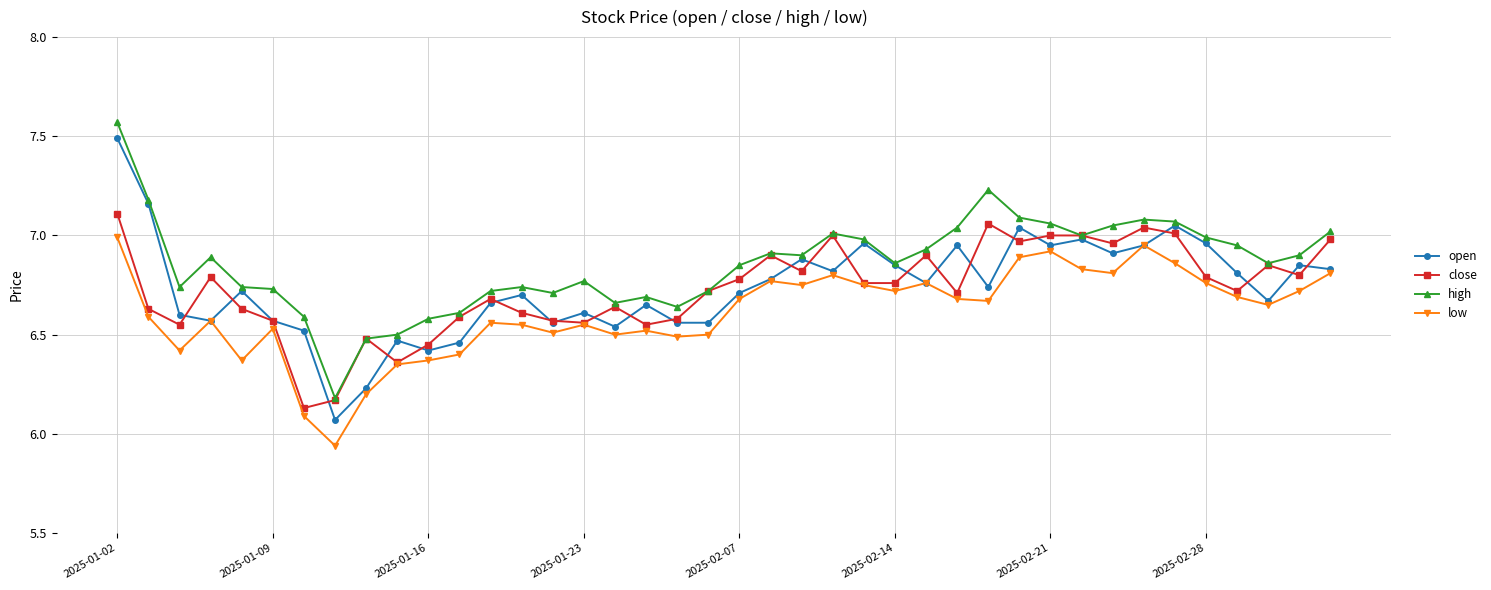

Which series has the widest spread of values?

open